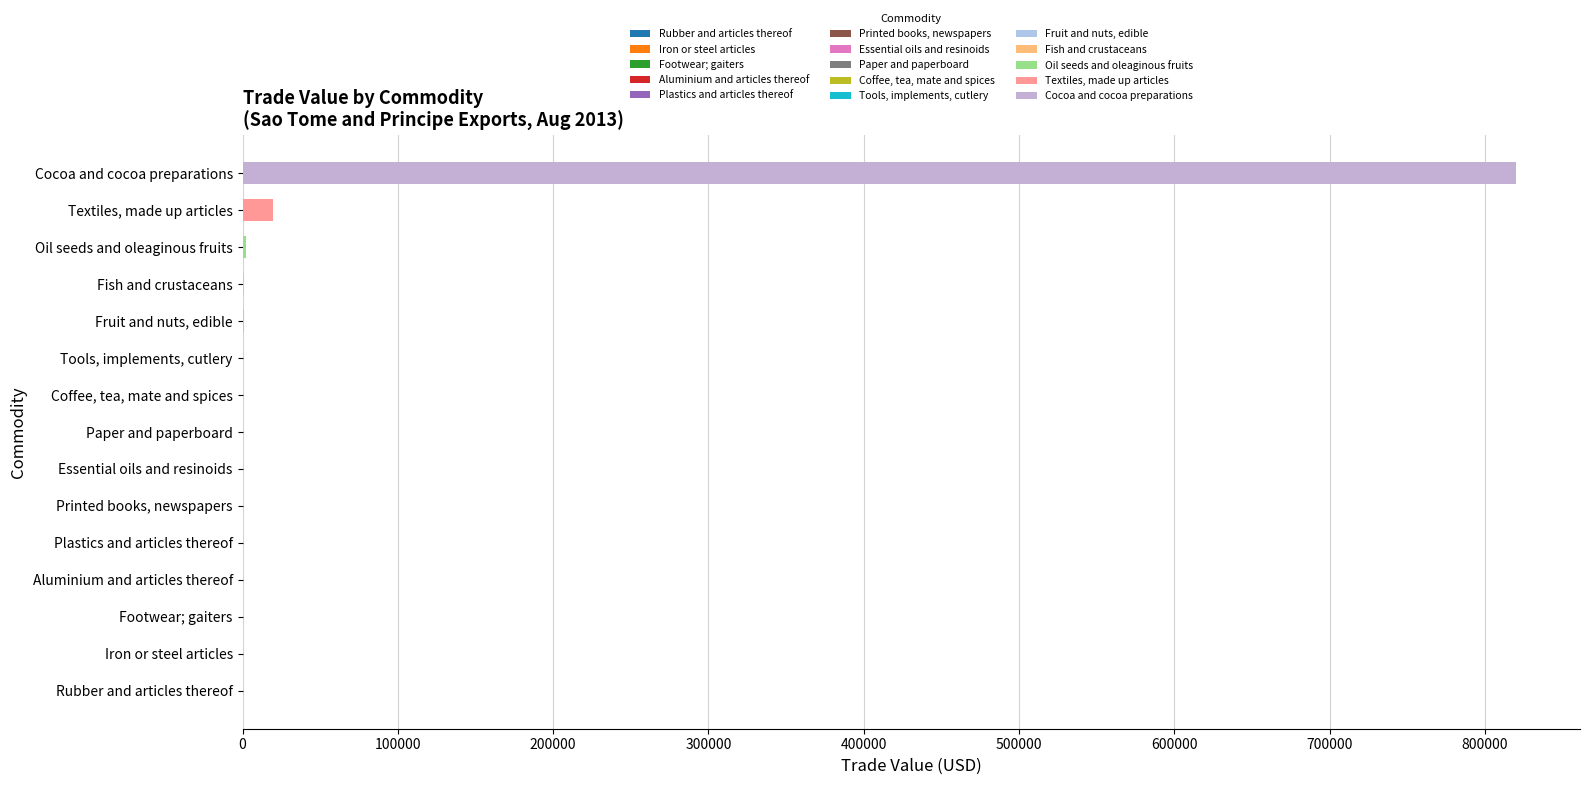

True or false: the data shows 19911 at Textiles, made up articles.

True